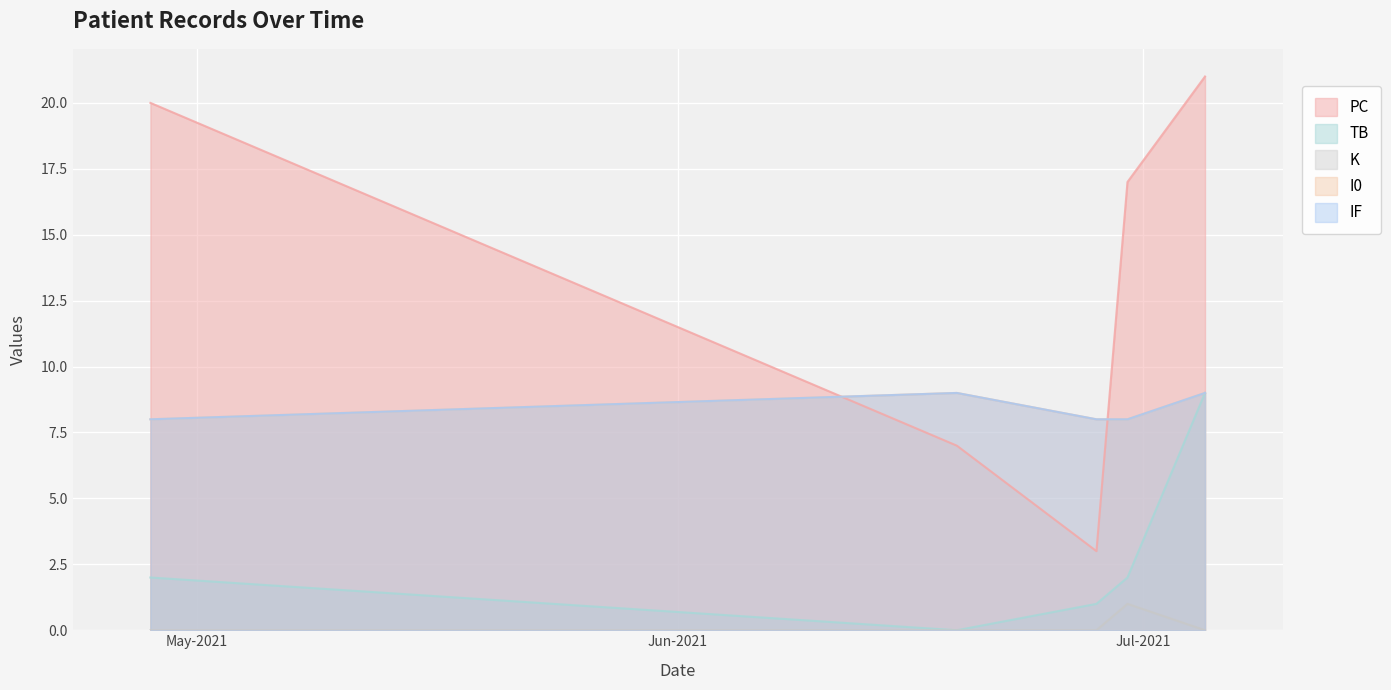

What is the difference between the highest and lowest values at 2021-04-28?

20